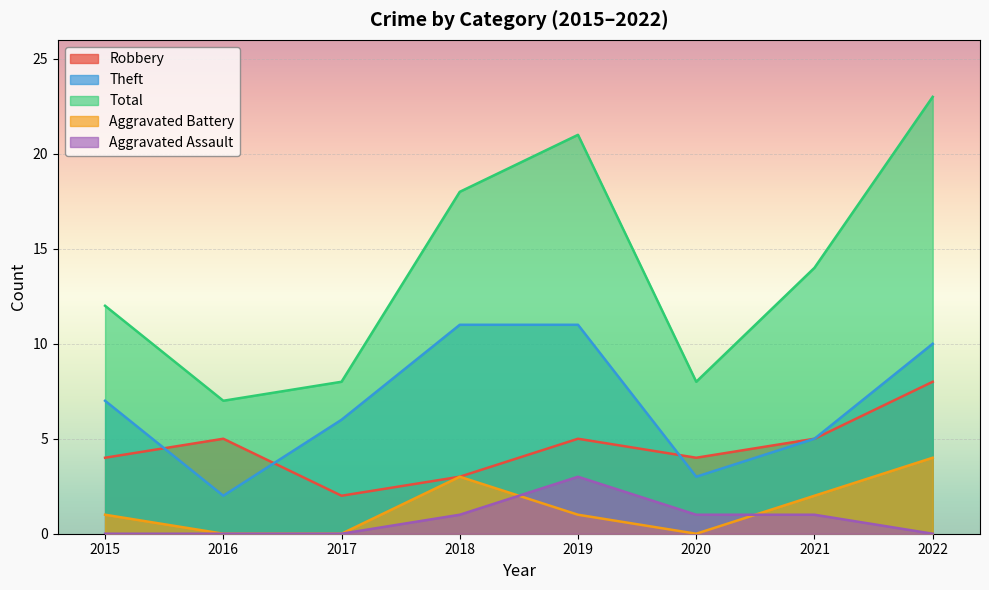

Count the Aggravated Battery values in the range 0 to 3.

7